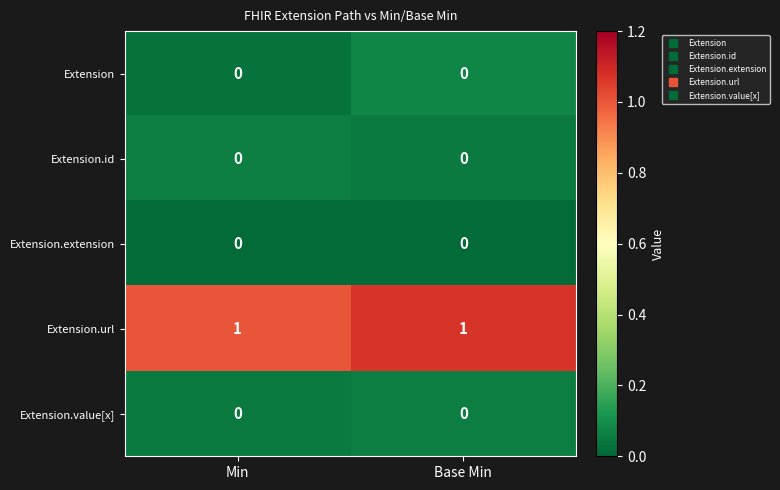

The Extension.id series shows 0 at Base Min. True or false?

True